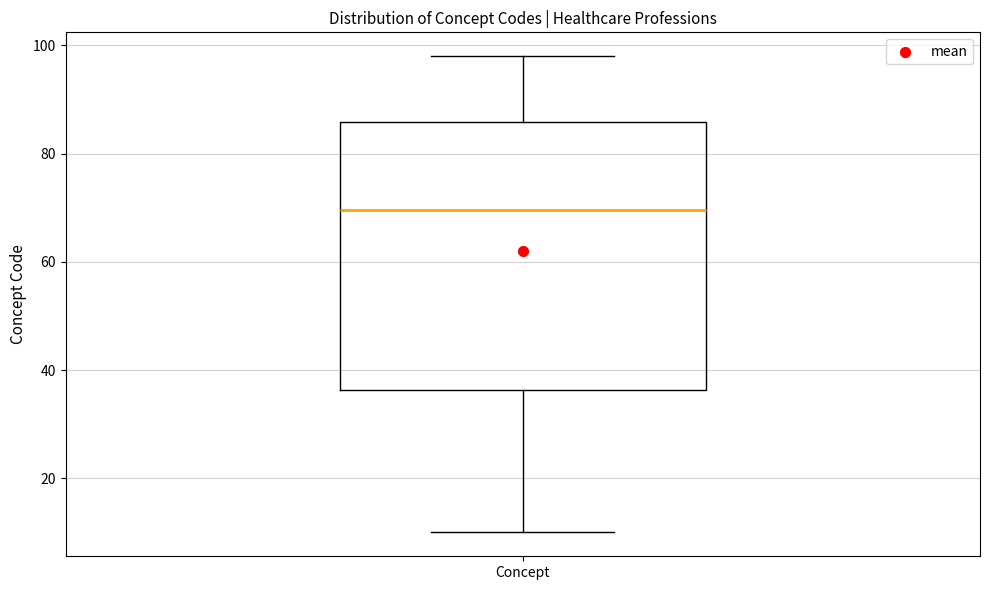

Where is the upper edge of the box for Concept on the y-axis? The values are not printed on the chart, so give them approximately, as read against the axis.

86